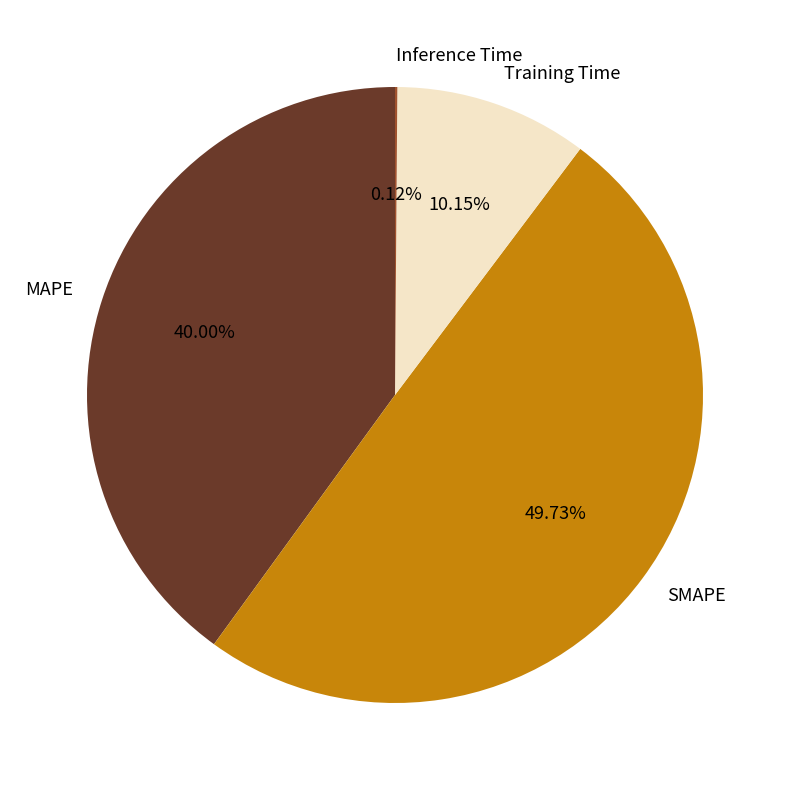

Between MAPE and Training Time, which is larger?

MAPE